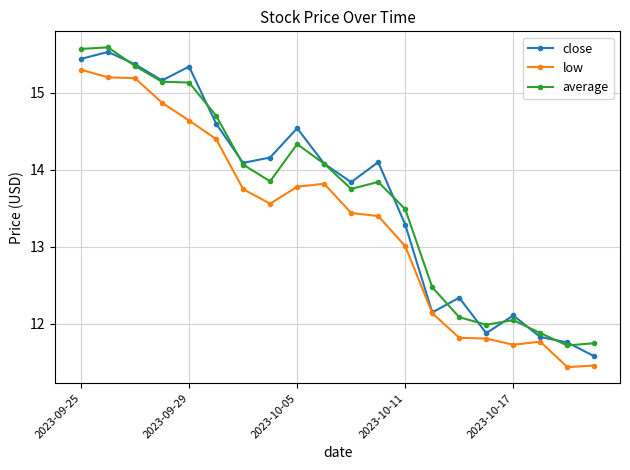

List the series in order of their peak value, lowest first.

low, close, average